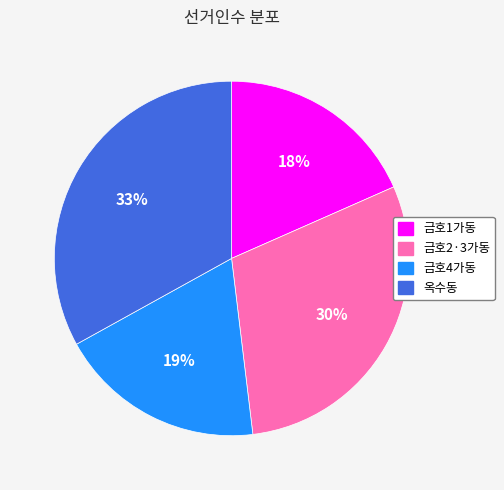

Does 금호2·3가동 account for over 50% of the chart?

No